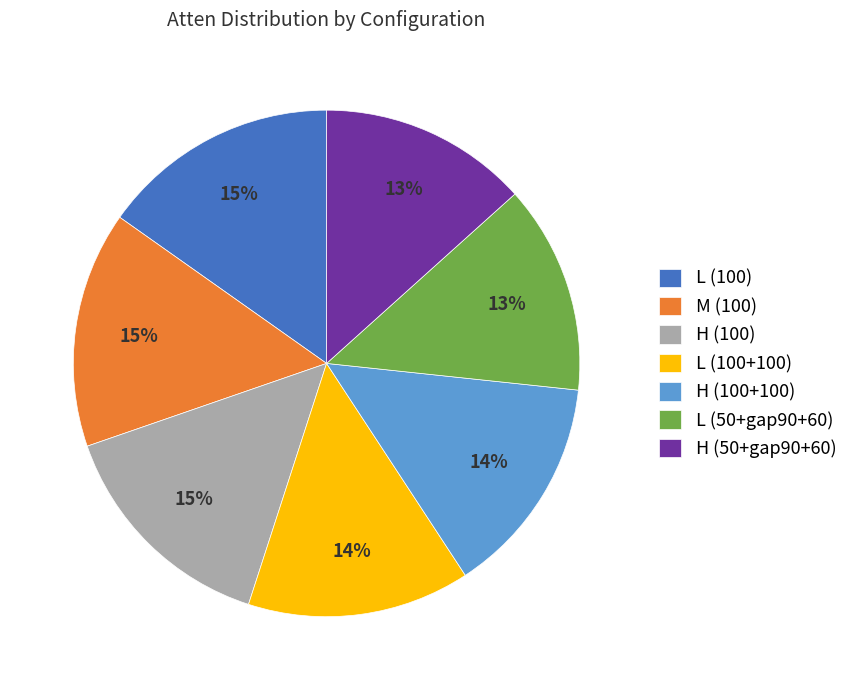

Do L (50+gap90+60) and L (100) together represent more than half of the pie?

No